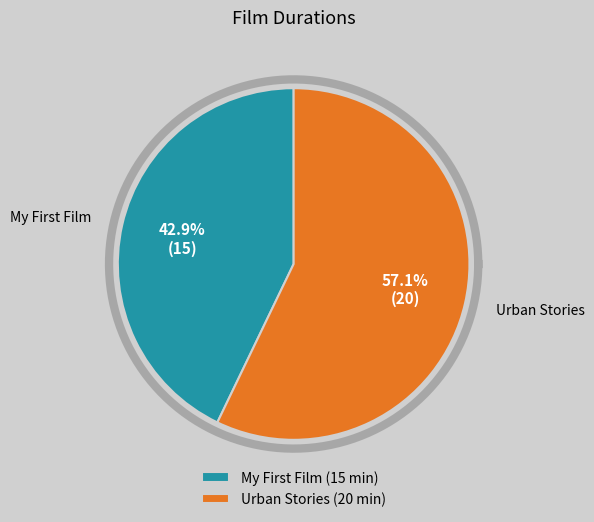

Which category has the biggest portion of the pie?

Urban Stories